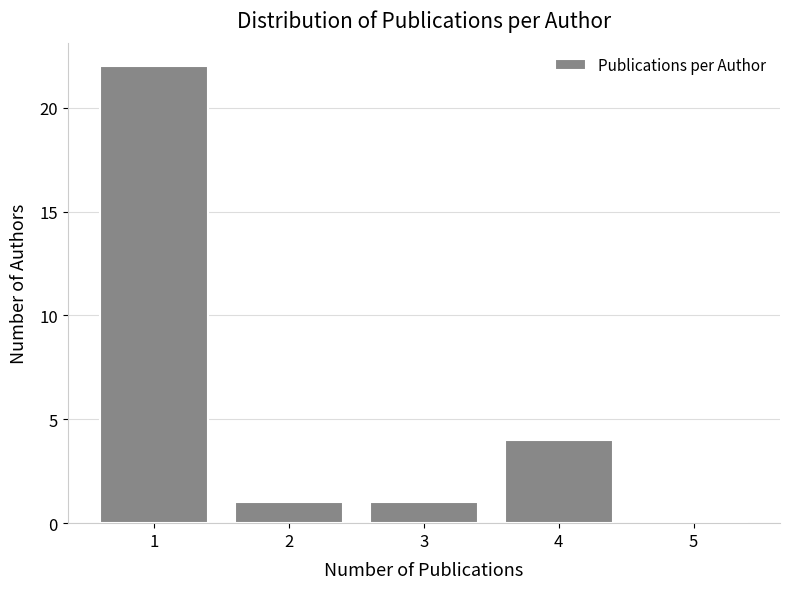

Reading left to right, transcribe this chart: for each bar, give the range it covers on the x-axis and its height. The values are not printed on the chart, so give them approximately, as read against the axis.

0.5 to 1.5: 22
1.5 to 2.5: 1
2.5 to 3.5: 1
3.5 to 4.5: 4
4.5 to 5.5: 0